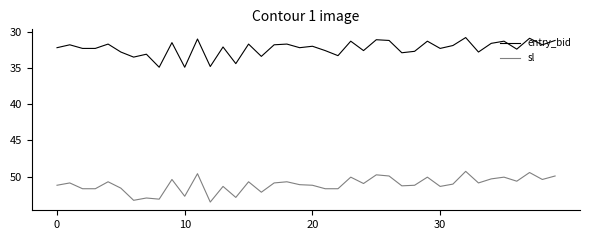

True or false: entry_bid and sl cross at least once.

False